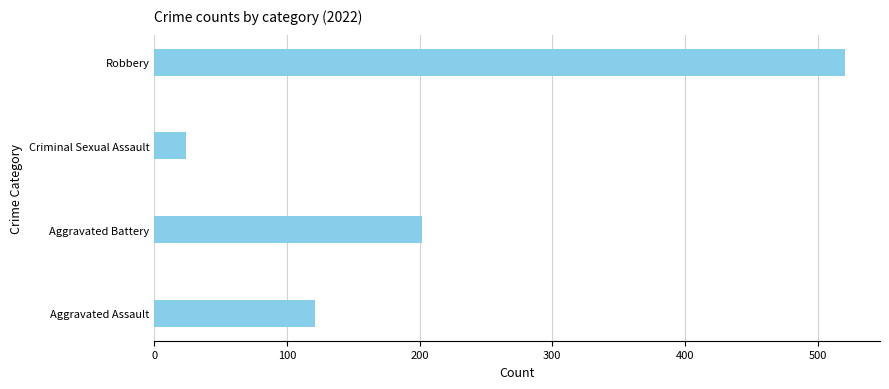

What is the label of the 2nd bar from the left?

Aggravated Battery